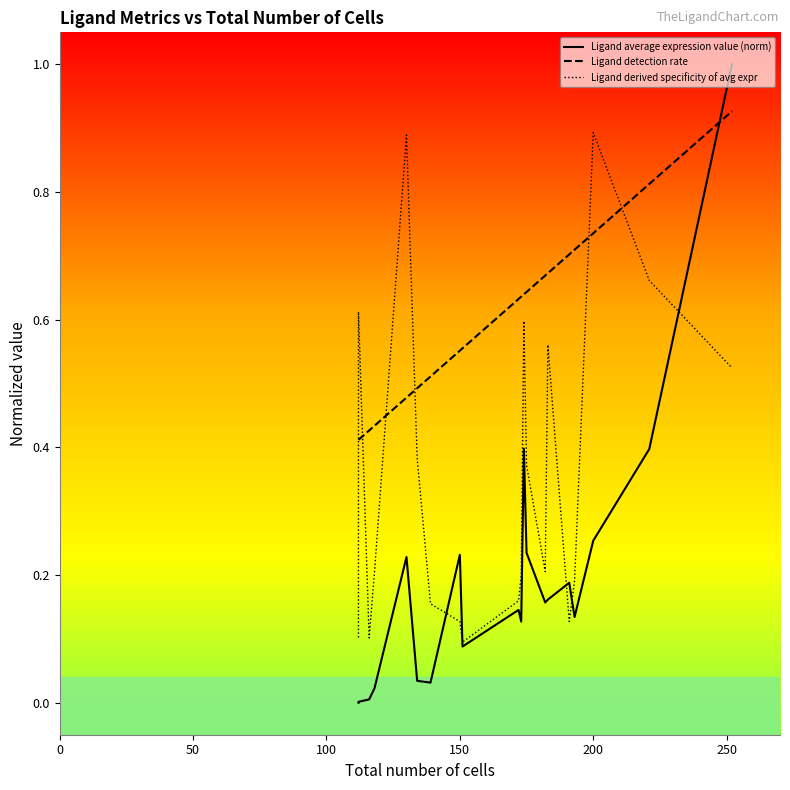

How many times do Ligand average expression value (norm) and Ligand detection rate cross each other?

1